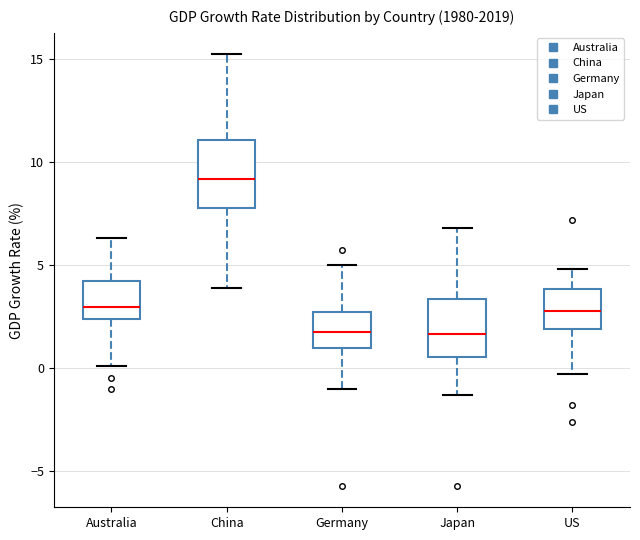

Reading left to right, read every box against the y-axis: the position of its median line, the range the box covers, and the ends of its whiskers. The values are not printed on the chart, so give them approximately, as read against the axis.

Australia: median 3.0, box 2.5 to 4.0, whiskers 0.0 to 6.5
China: median 9.0, box 8.0 to 11.0, whiskers 4.0 to 15.0
Germany: median 2.0, box 1.0 to 2.5, whiskers -1.0 to 5.0
Japan: median 1.5, box 0.5 to 3.5, whiskers -1.5 to 7.0
US: median 3.0, box 2.0 to 4.0, whiskers -0.5 to 5.0